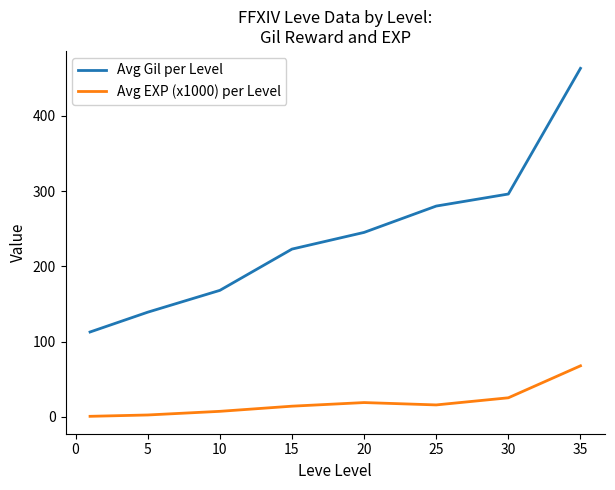

What is the difference between the maximum and minimum values in the Avg EXP (x1000) per Level series?

67.1